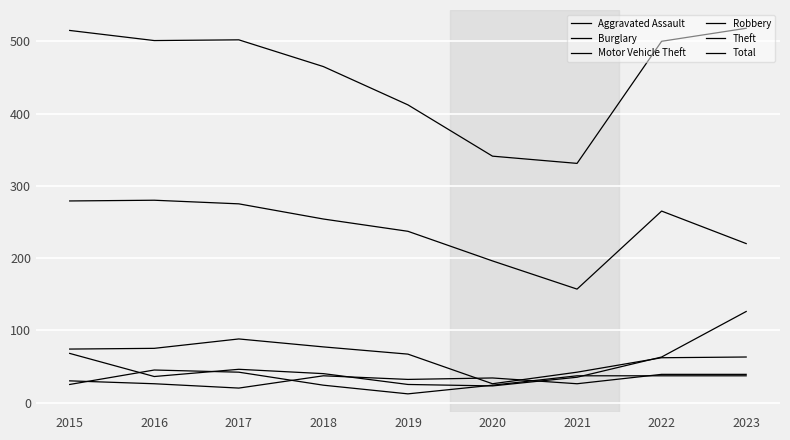

Is this an area chart (filled region under the line)?

No